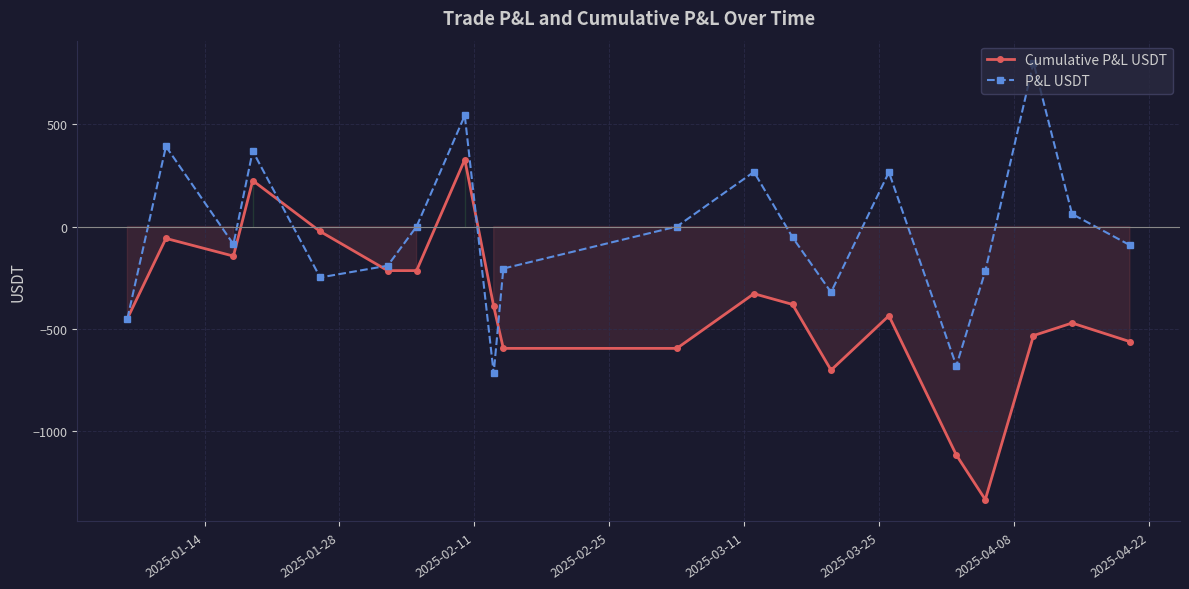

How many negative values does the P&L USDT series have?

11